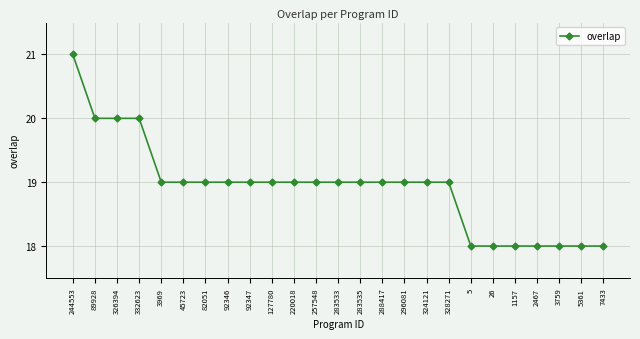

Between 296081 and 2467, which is larger?

296081